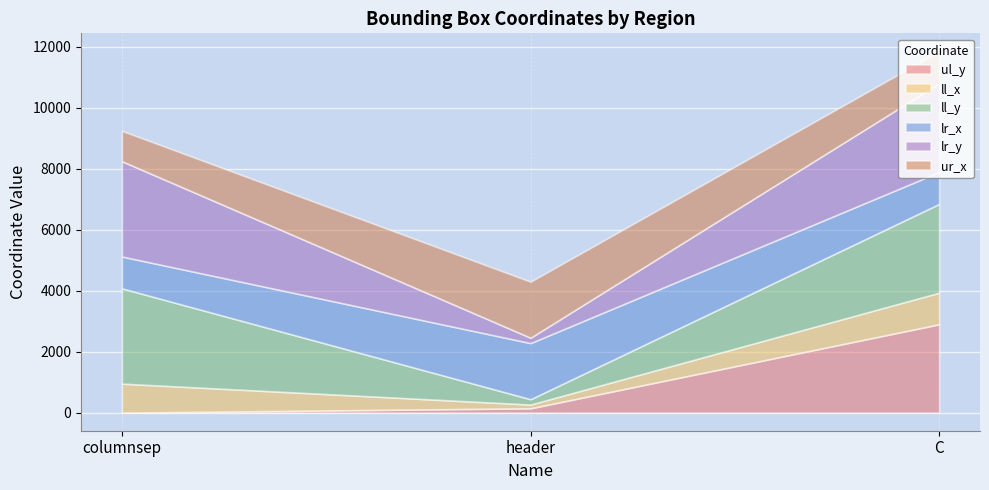

At how many categories does at least one series exceed 917?

3